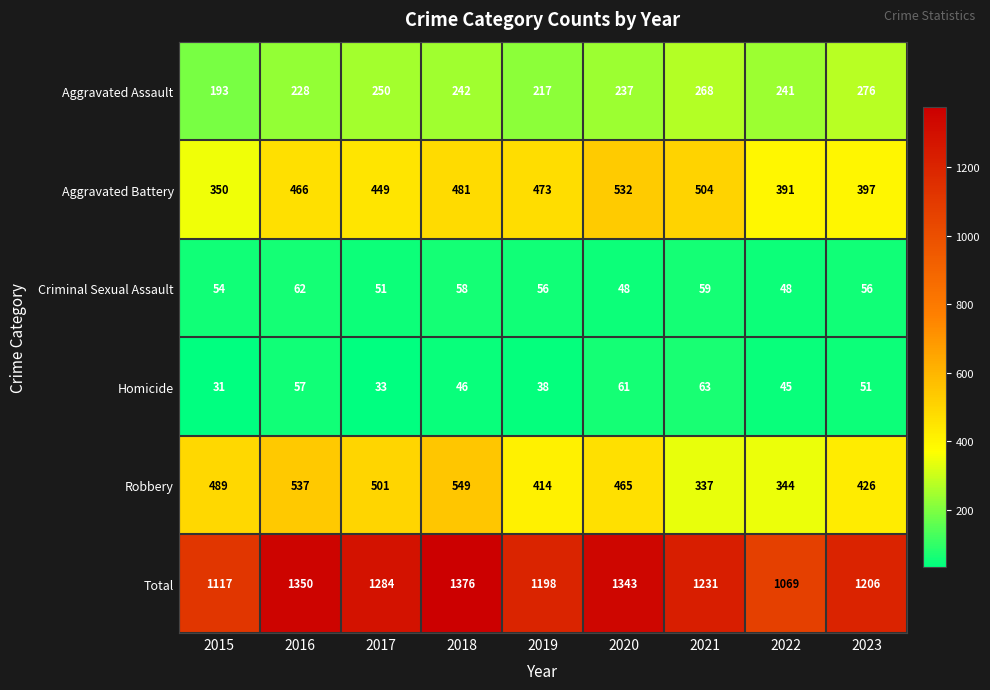

The Aggravated Battery series shows 266 at 2016. True or false?

False